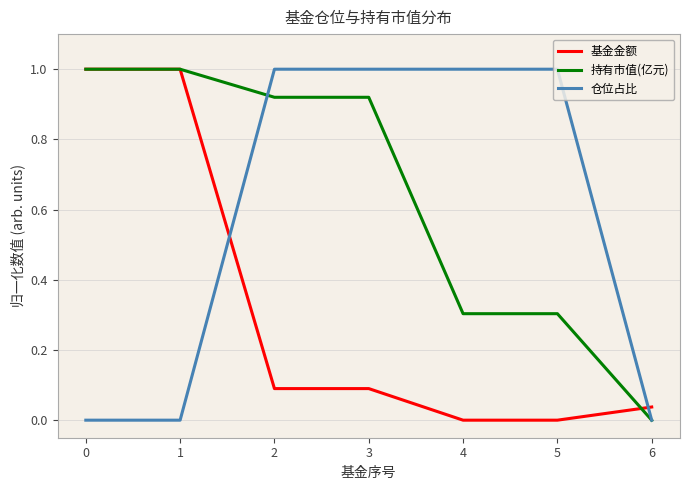

What is the total value across all series at 5?

1.3